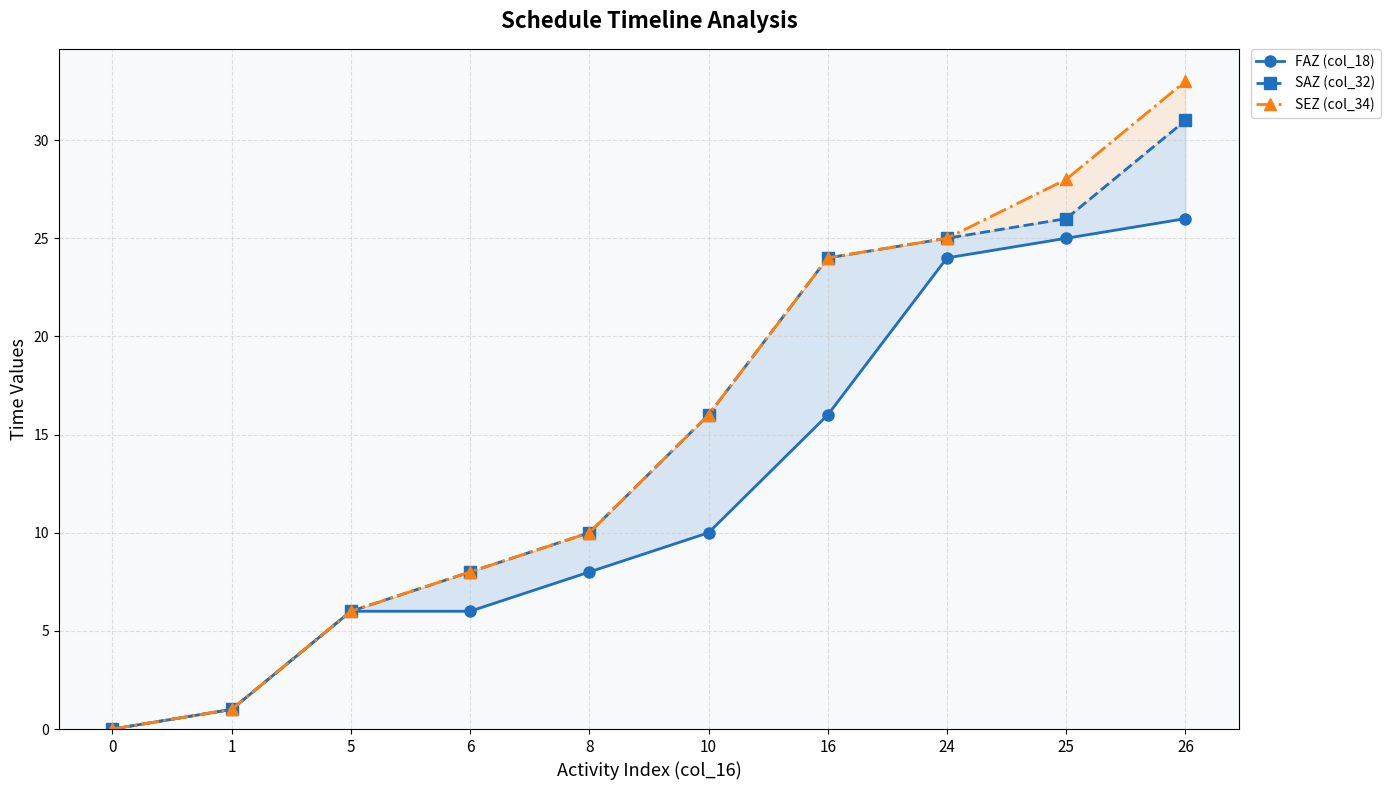

True or false: SEZ (col_34) and FAZ (col_18) intersect in this chart.

False